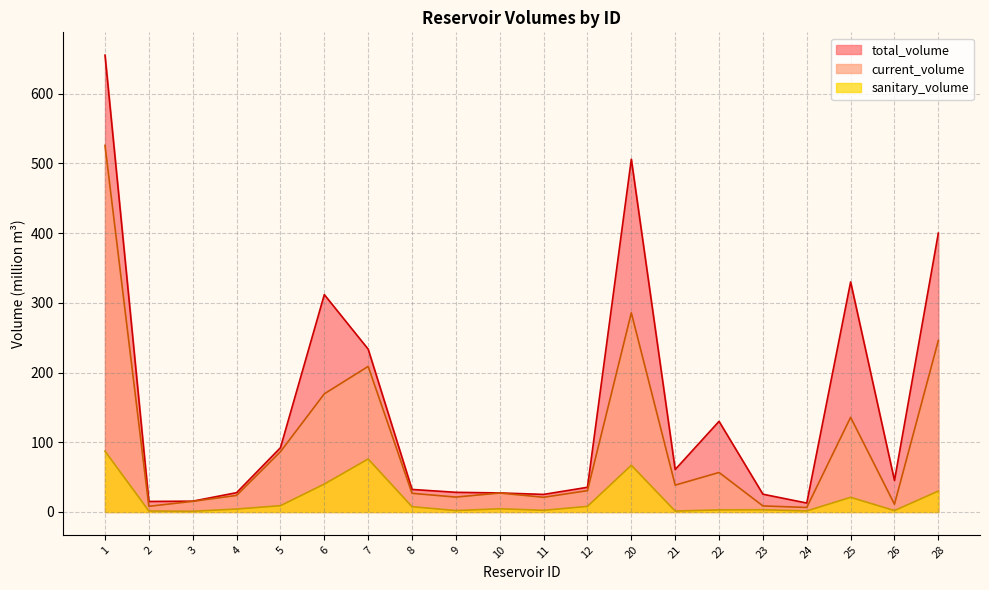

What is the sum of the total_volume values at 2 and 11?

40.3